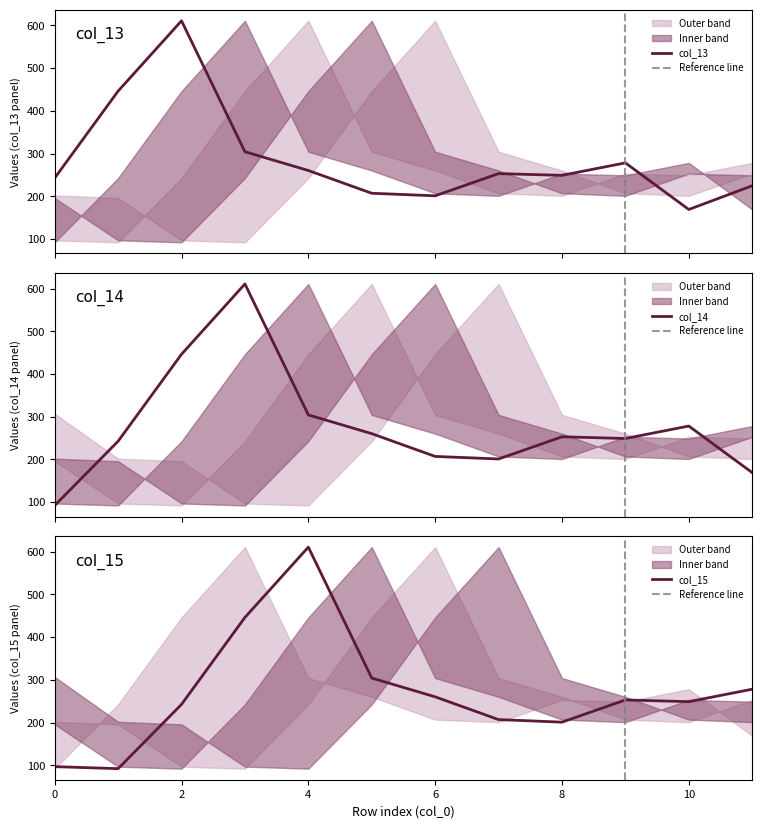

Rank the series by their average value, from highest to lowest.

col_13, col_14, col_15